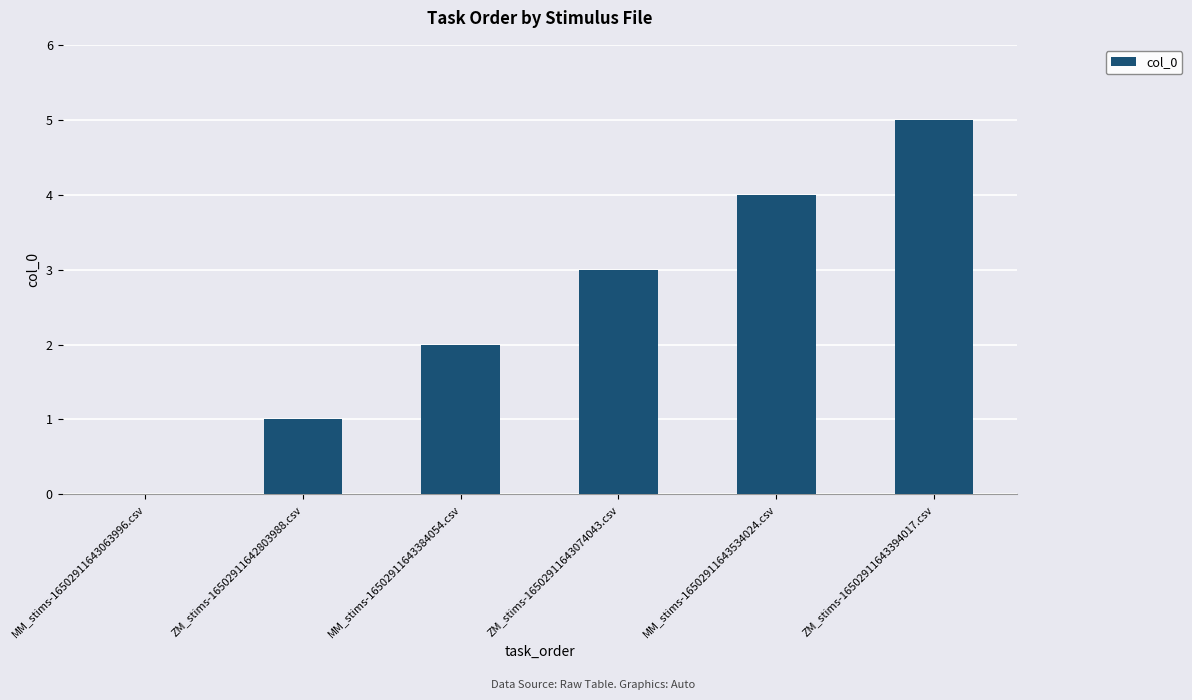

What is the sum of all values?

15